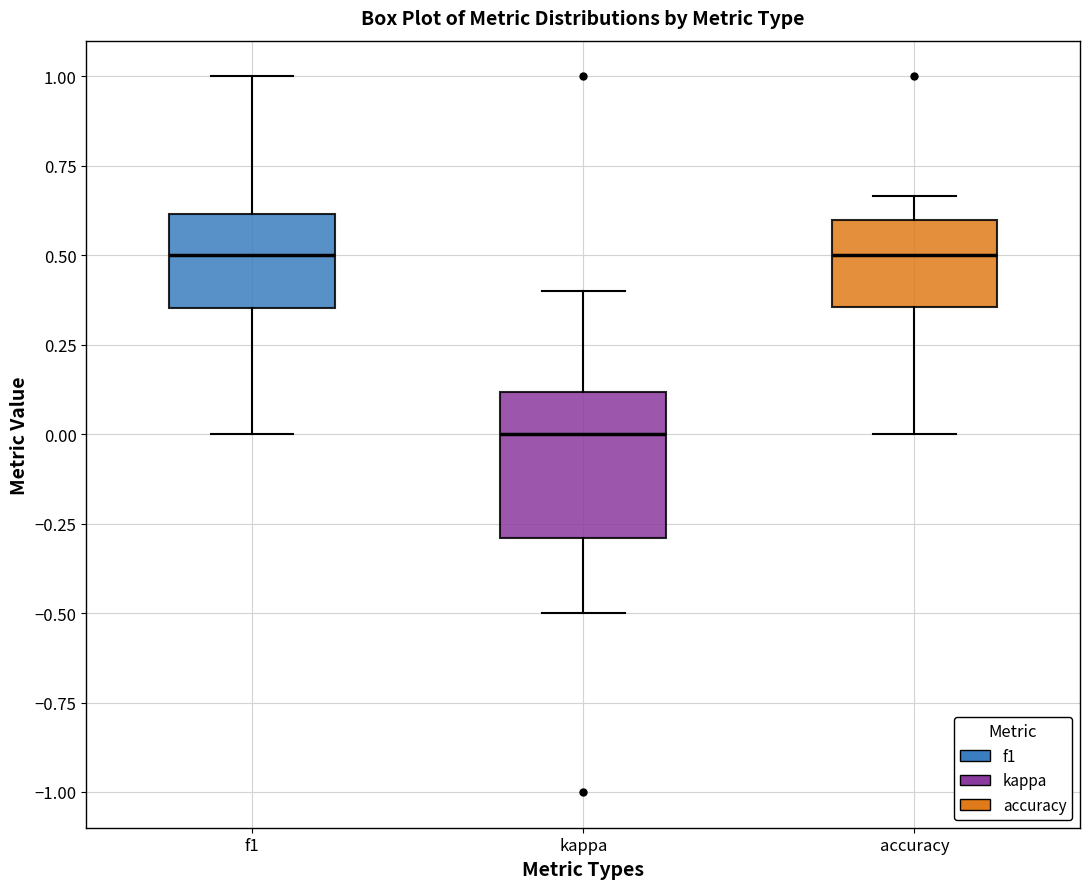

Reading left to right, transcribe this box plot: for each box, give where its median line is, the range the box spans, and where its two whiskers end, as read against the y-axis. The values are not printed on the chart, so give them approximately, as read against the axis.

f1: median 0.50, box 0.35 to 0.60, whiskers 0.00 to 1.00
kappa: median 0.00, box -0.30 to 0.10, whiskers -0.50 to 0.40
accuracy: median 0.50, box 0.35 to 0.60, whiskers 0.00 to 0.65